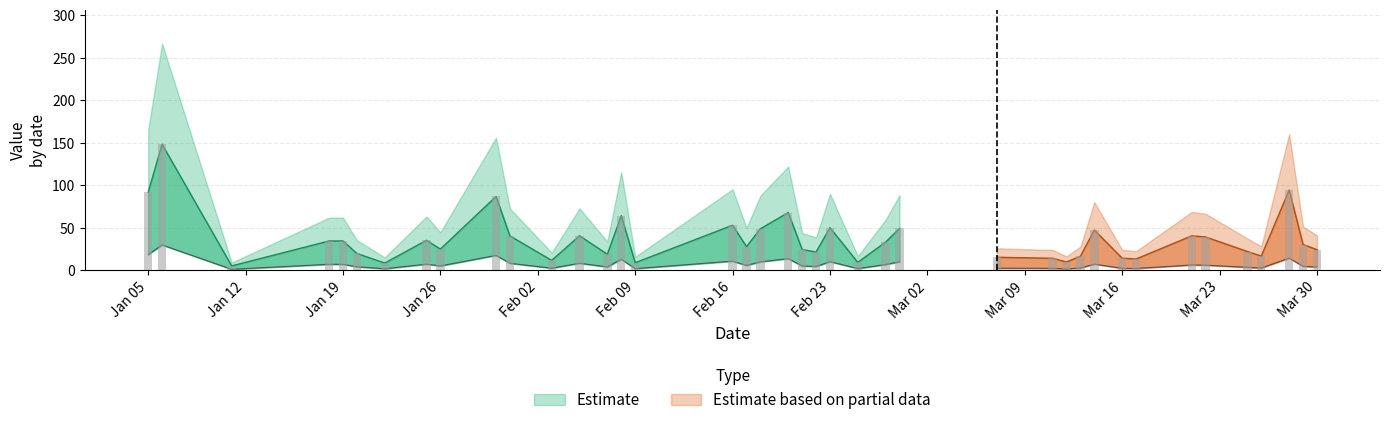

What is the difference between the second highest and minimum values?

89.3